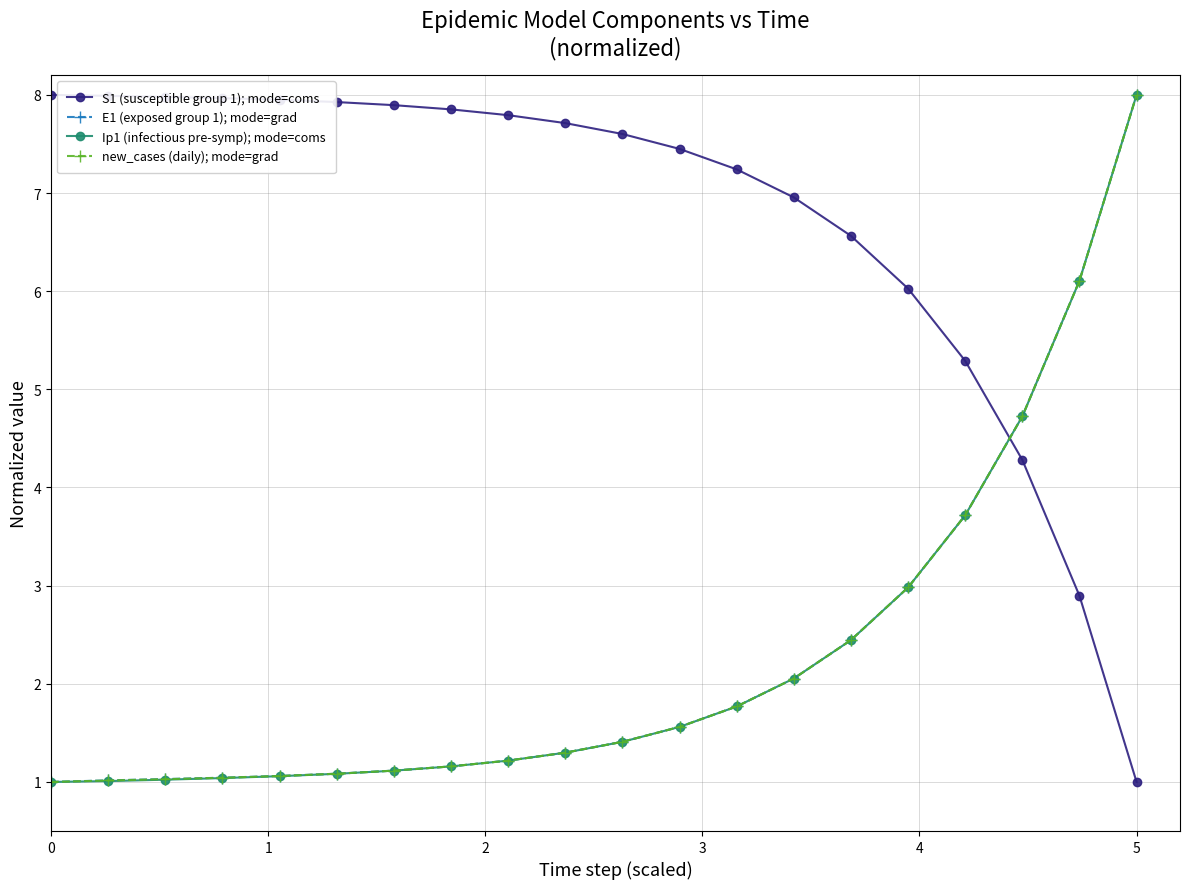

Which series ends up on top after the final intersection of S1 (susceptible group 1); mode=coms and E1 (exposed group 1); mode=grad?

E1 (exposed group 1); mode=grad